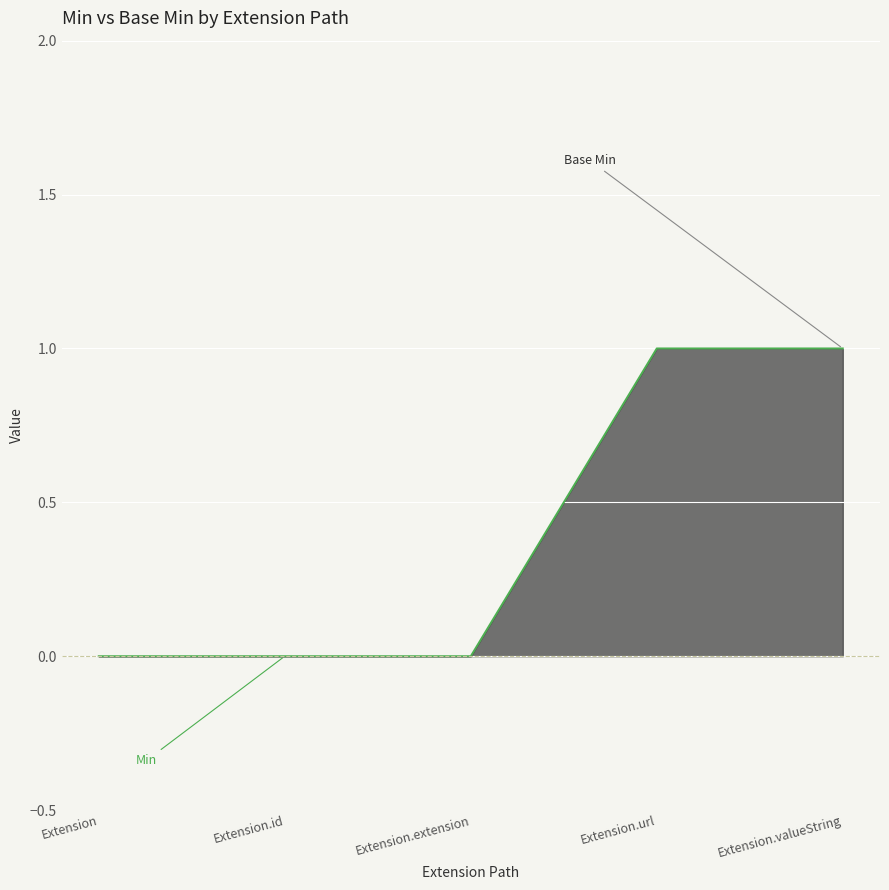

List the labels in order of value, largest first.

Extension.url, Extension.valueString, Extension, Extension.id, Extension.extension